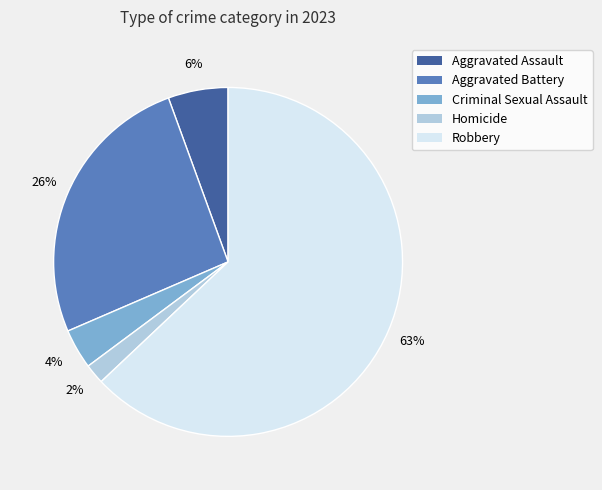

Which has a higher value, Homicide or Robbery?

Robbery